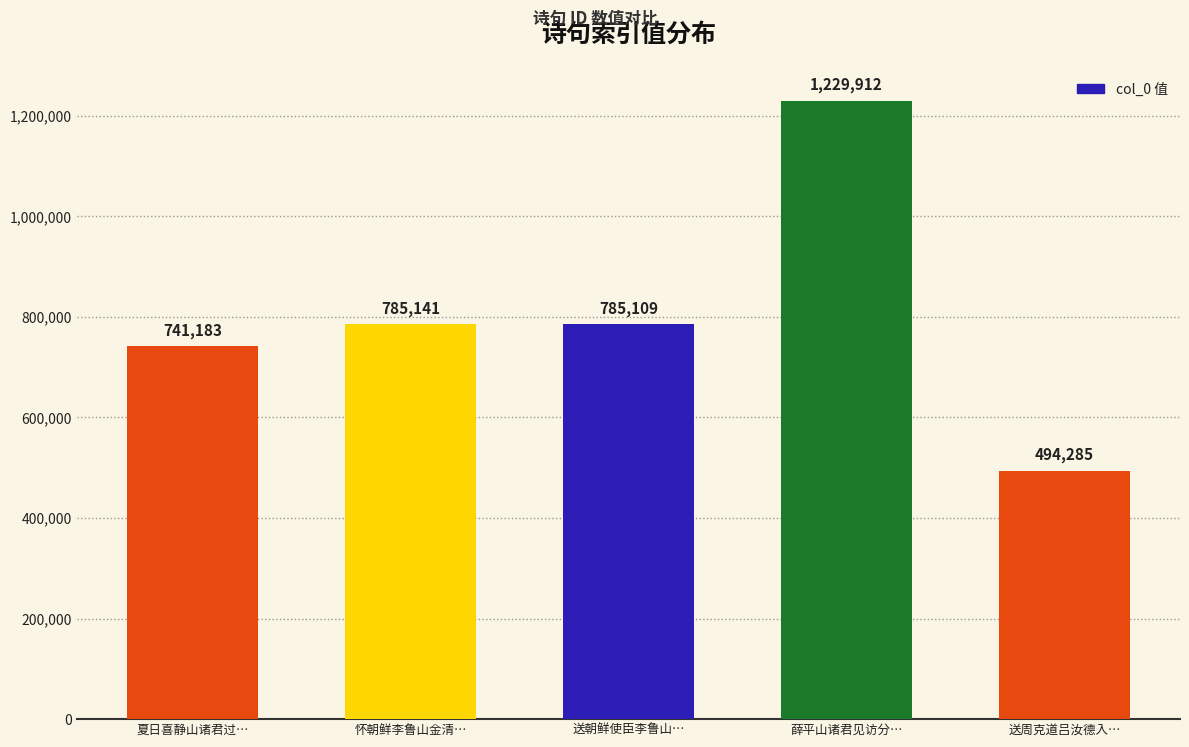

True or false: the data shows 432993 at 薛平山诸君见访分….

False